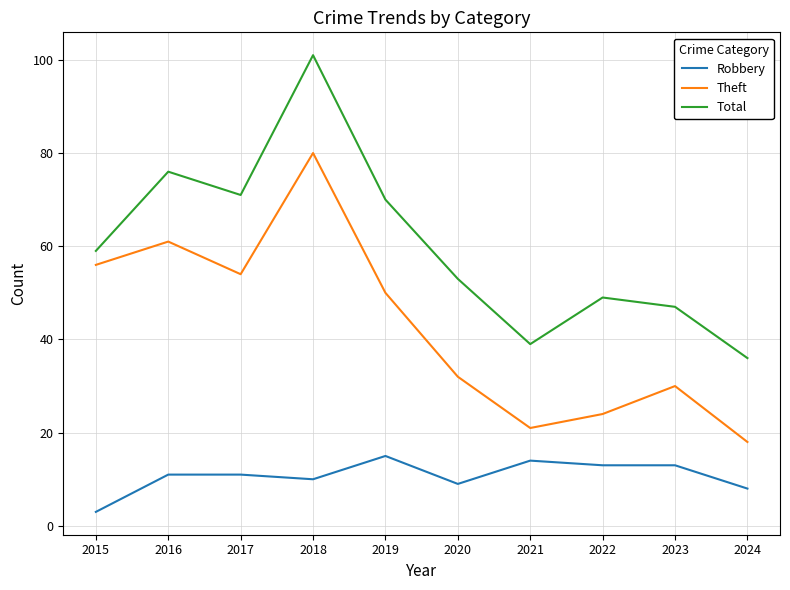

At which category does the chart reach its peak across all series?

2018